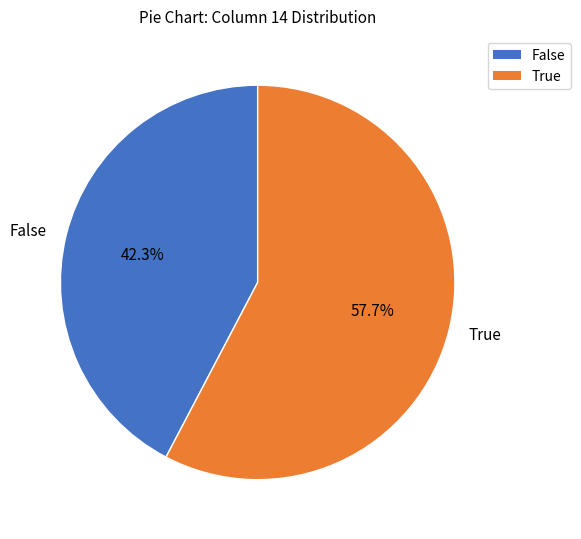

Between False and True, which is larger?

True